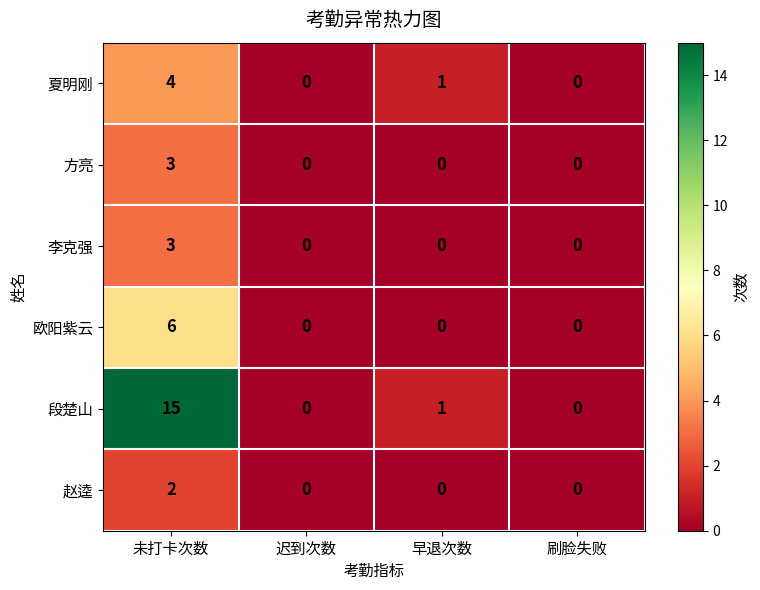

True or false: 段楚山 has a value of 5 at 刷脸失败.

False